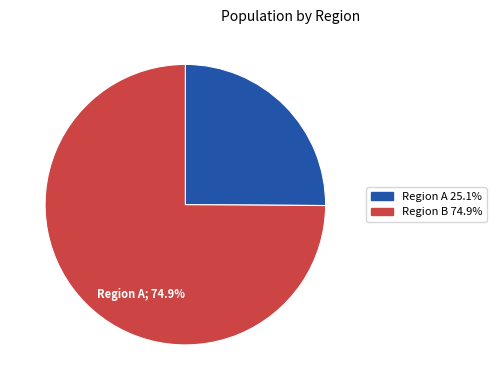

Does Region B 74.9% represent more than half of the total?

Yes